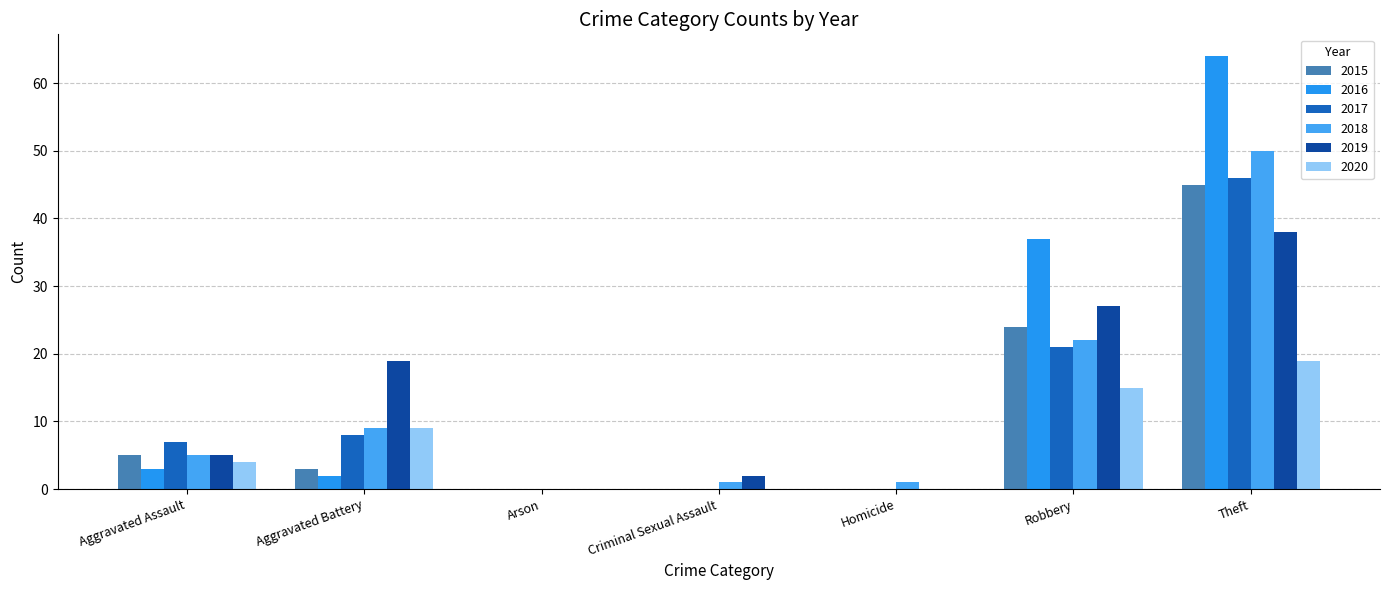

Reading left to right, what are all the values shown in this chart?

2015: 5	3	0	0	0	24	45
2016: 3	2	0	0	0	37	64
2017: 7	8	0	0	0	21	46
2018: 5	9	0	1	1	22	50
2019: 5	19	0	2	0	27	38
2020: 4	9	0	0	0	15	19